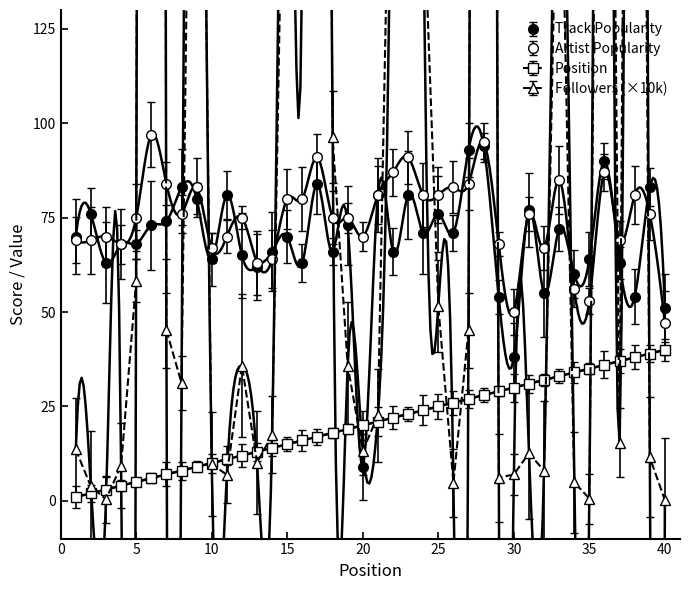

True or false: Followers_scaled and Position intersect in this chart.

True